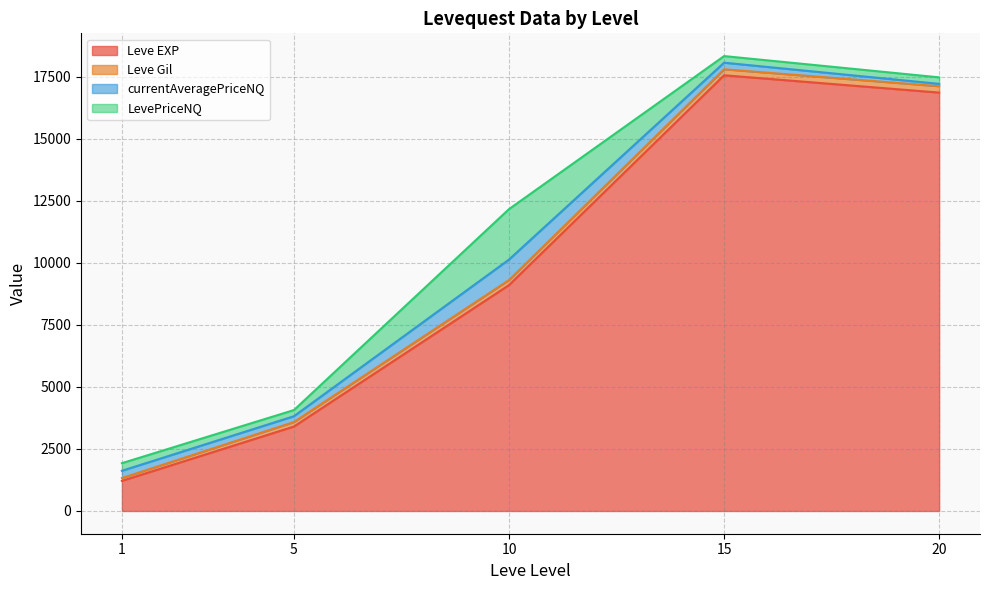

Which has a higher value, 10 or 20?

20